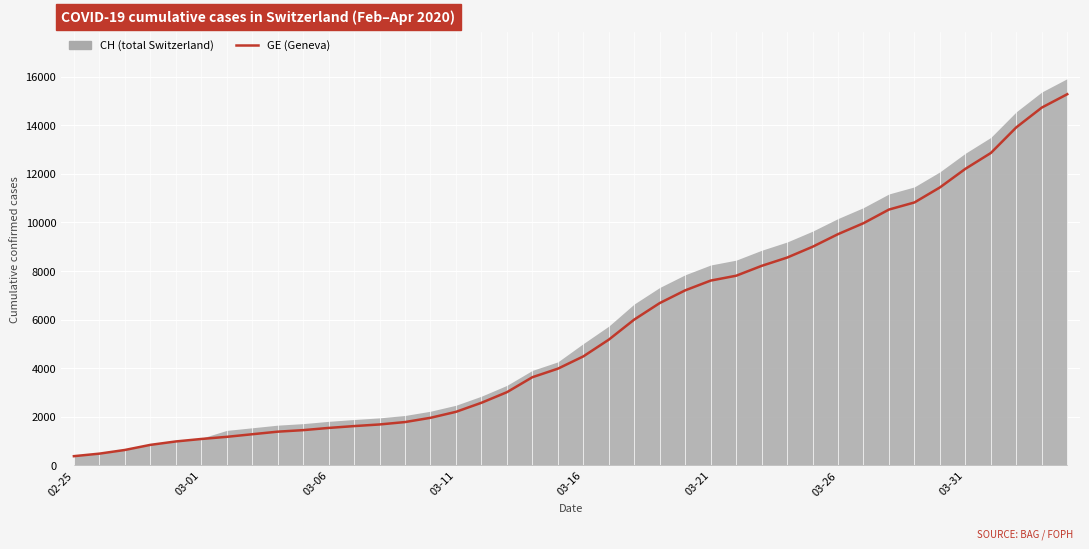

True or false: the data shows 7607 at 03-21.

True